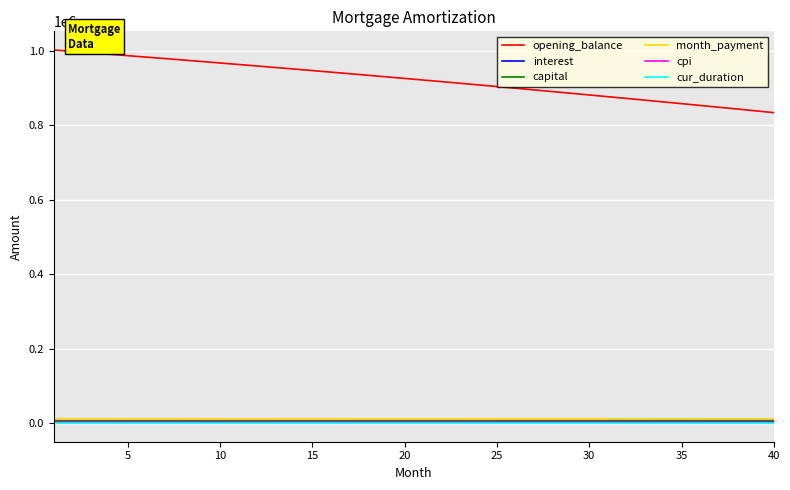

Which series has the largest range (max minus min)?

opening_balance